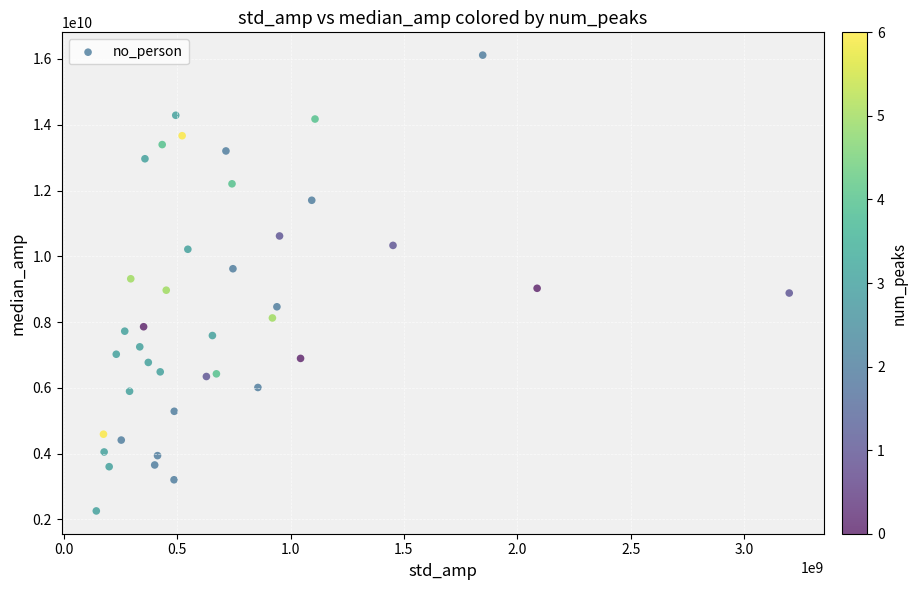

What is the range of Y values (max minus min)?

13856408412.9